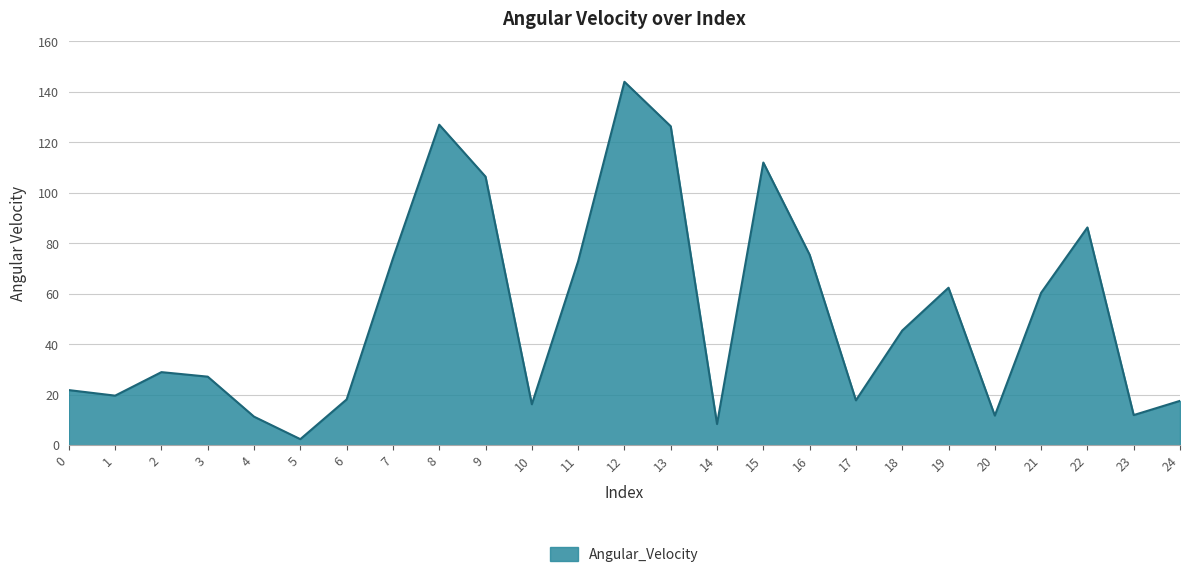

Which has a higher value, 10 or 17?

17